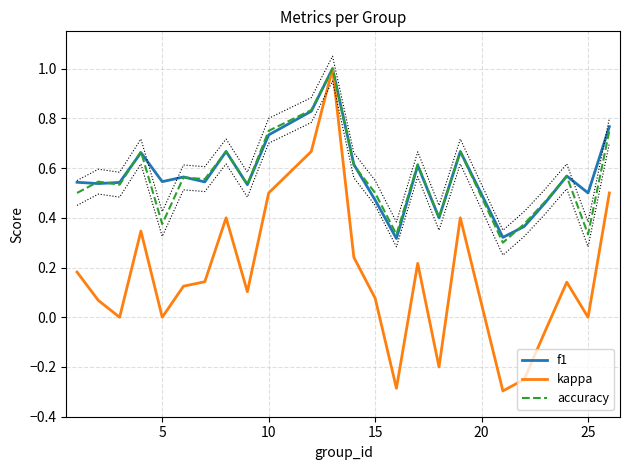

How many f1 values are between 0 and 1?

24